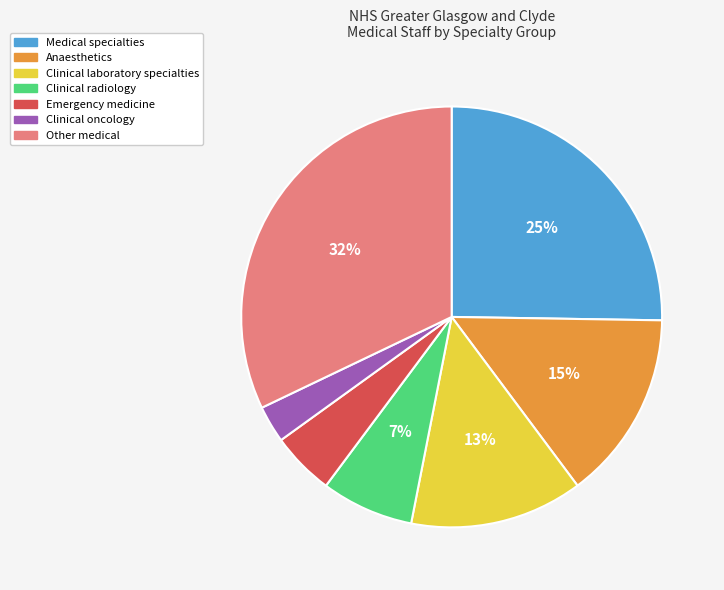

To the nearest percent, what portion does Anaesthetics represent?

15%